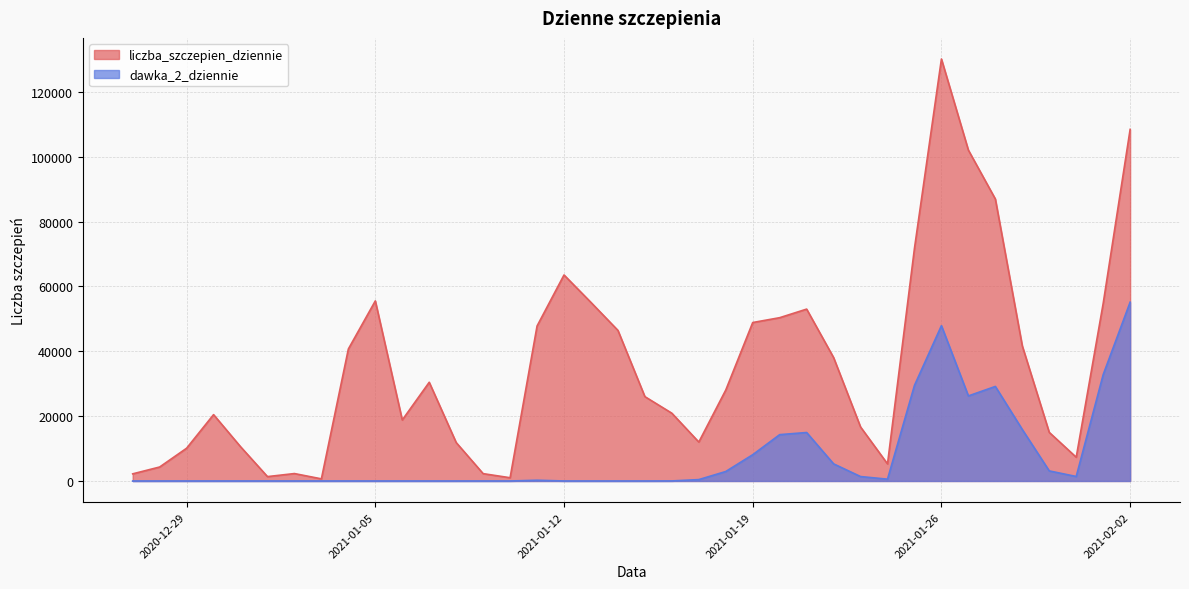

How many values in dawka_2_dziennie are above zero?

30